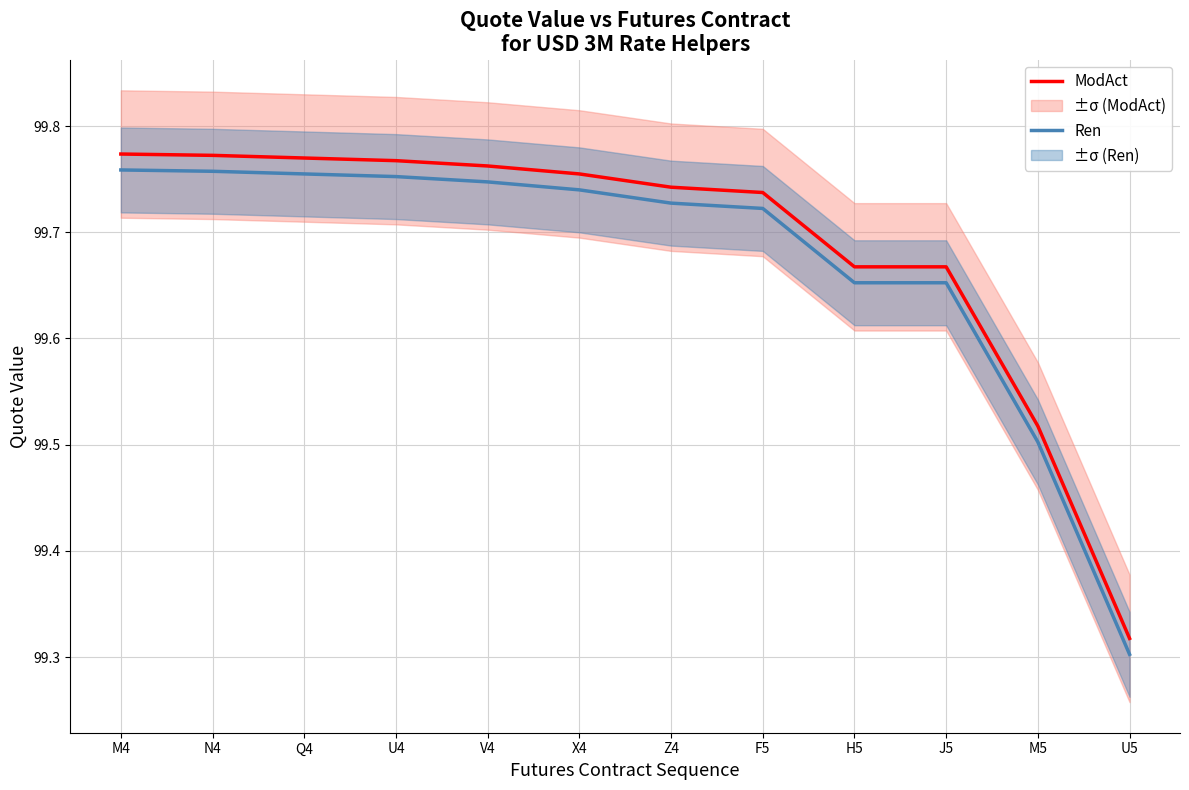

Reading left to right, what are all the values shown in this chart?

ModAct: M4=99.8	N4=99.8	Q4=99.8	U4=99.8	V4=99.8	X4=99.8	Z4=99.7	F5=99.7	H5=99.7	J5=99.7	M5=99.5	U5=99.3
Ren: M4=99.8	N4=99.8	Q4=99.8	U4=99.8	V4=99.7	X4=99.7	Z4=99.7	F5=99.7	H5=99.7	J5=99.7	M5=99.5	U5=99.3